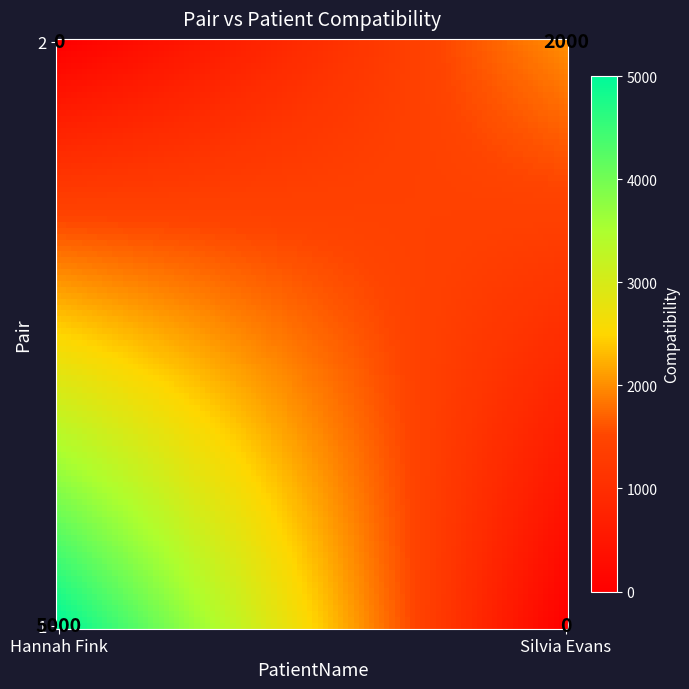

What is the total value across all series at Silvia Evans?

2000